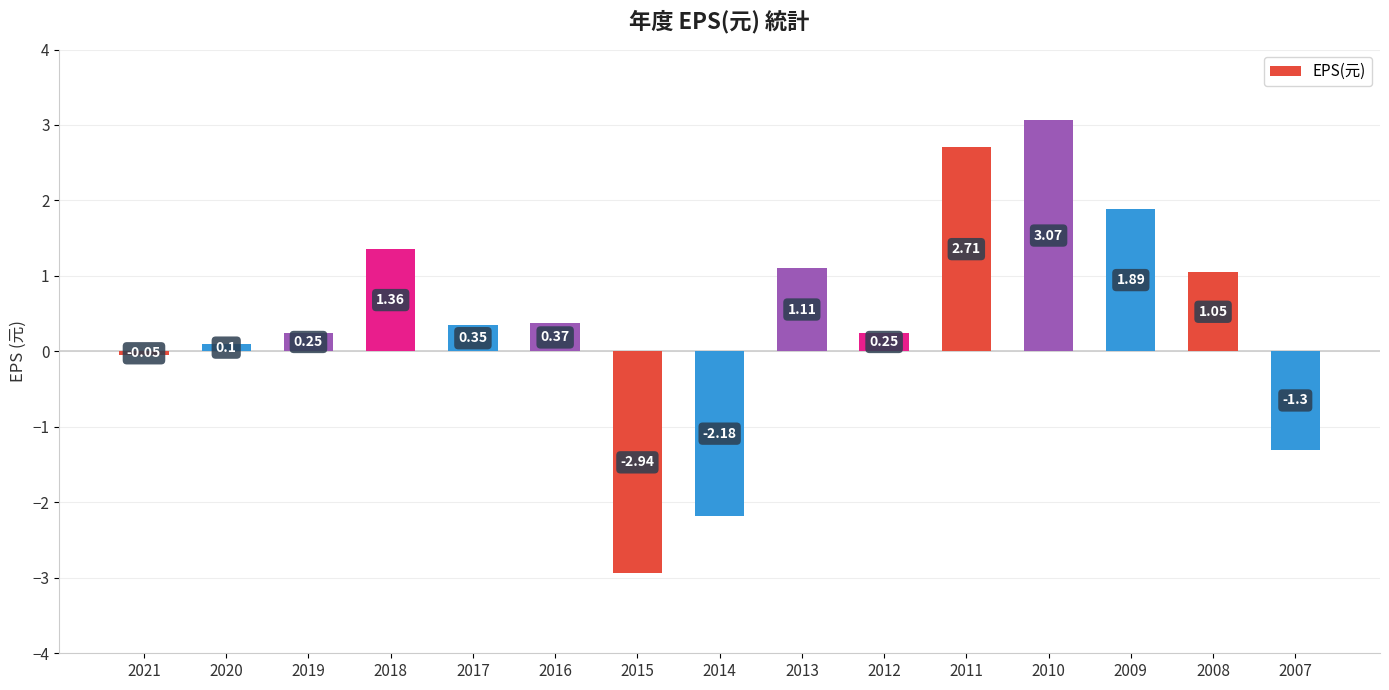

How many series are shown in this chart?

1